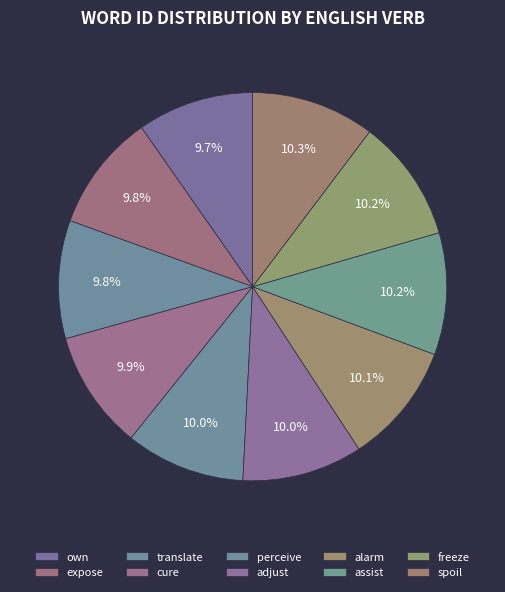

To the nearest percent, what is the combined percentage of freeze and perceive?

20%